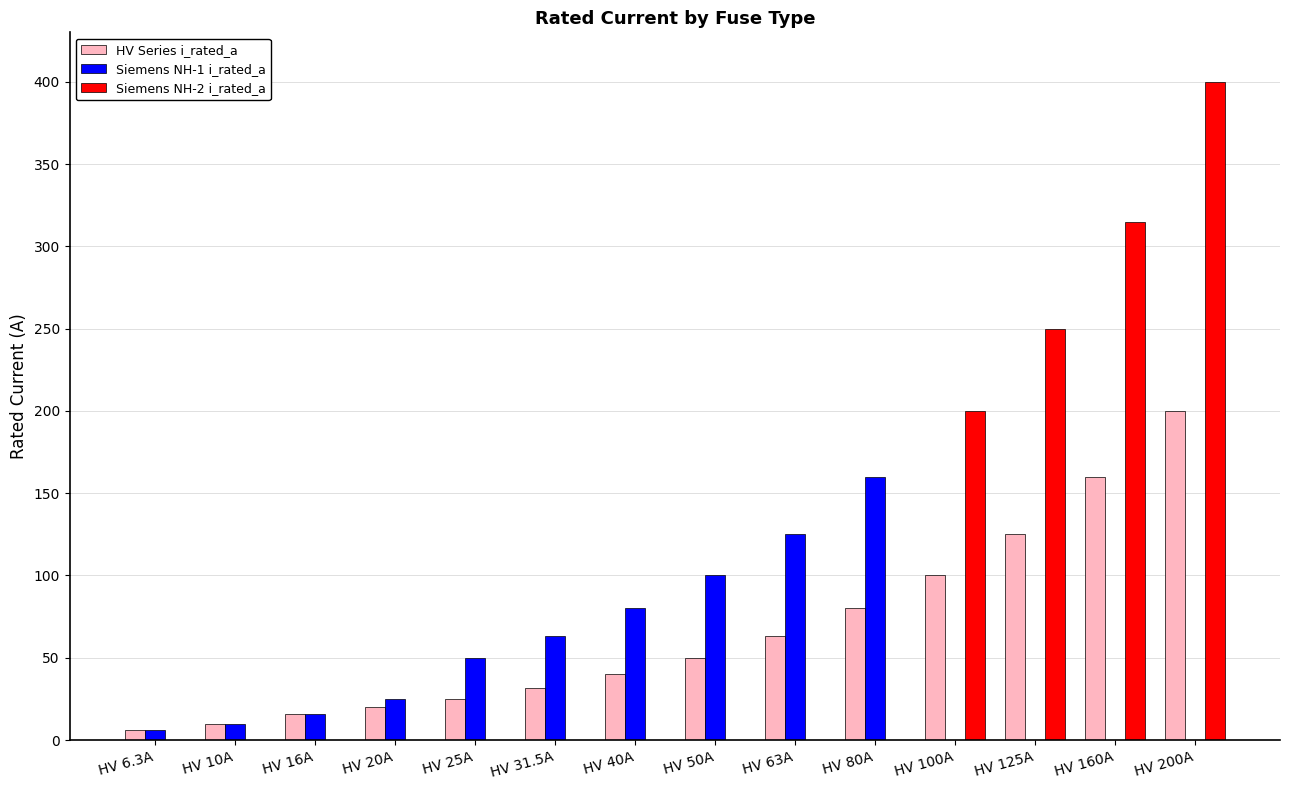

What is the maximum value shown in the chart?

400.0